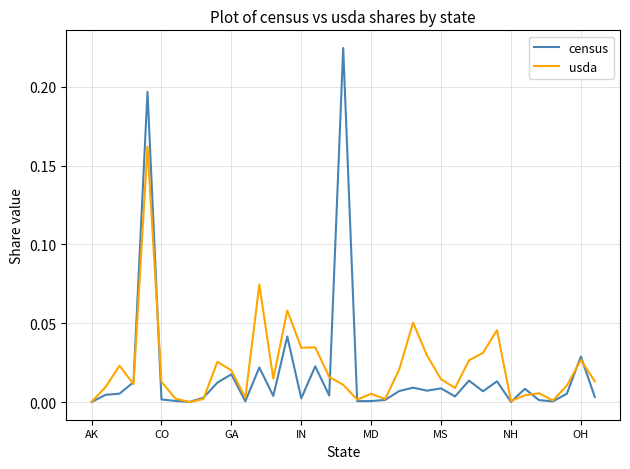

Rank the series by their maximum value, from highest to lowest.

census, usda